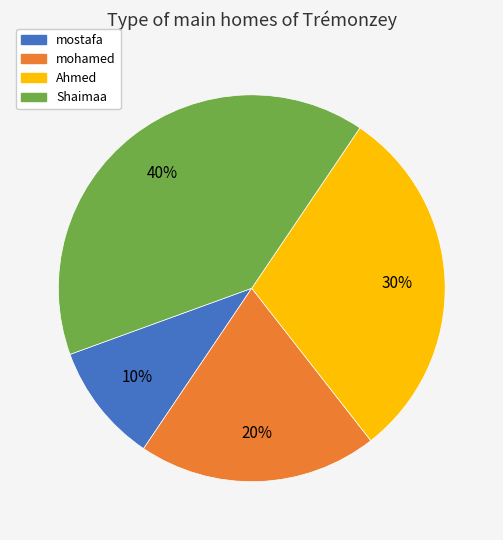

Count the number of slices in the pie.

4